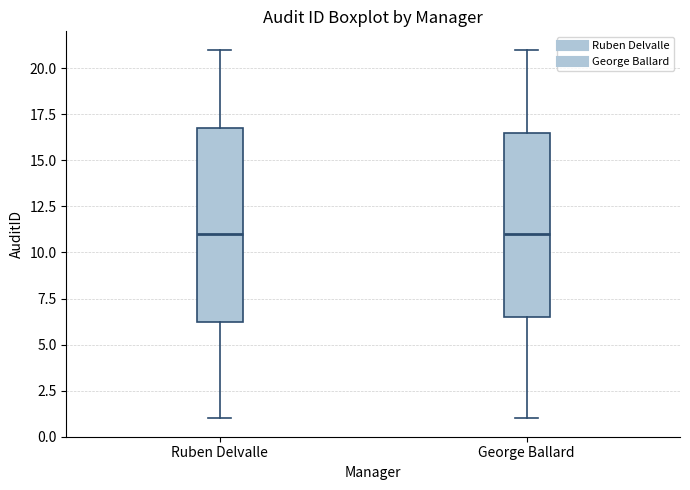

Reading left to right, transcribe this box plot: for each box, give where its median line is, the range the box spans, and where its two whiskers end, as read against the y-axis. The values are not printed on the chart, so give them approximately, as read against the axis.

Ruben Delvalle: median 11.0, box 6.5 to 17.0, whiskers 1.0 to 21.0
George Ballard: median 11.0, box 6.5 to 16.5, whiskers 1.0 to 21.0